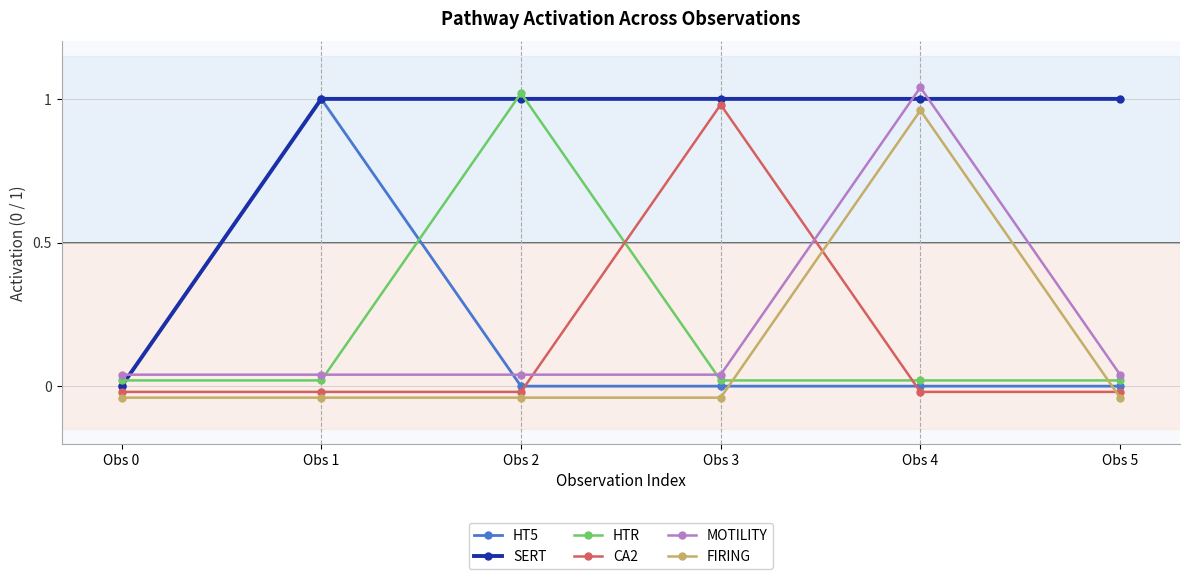

Which has a higher value, Obs 2 or Obs 4?

Obs 2